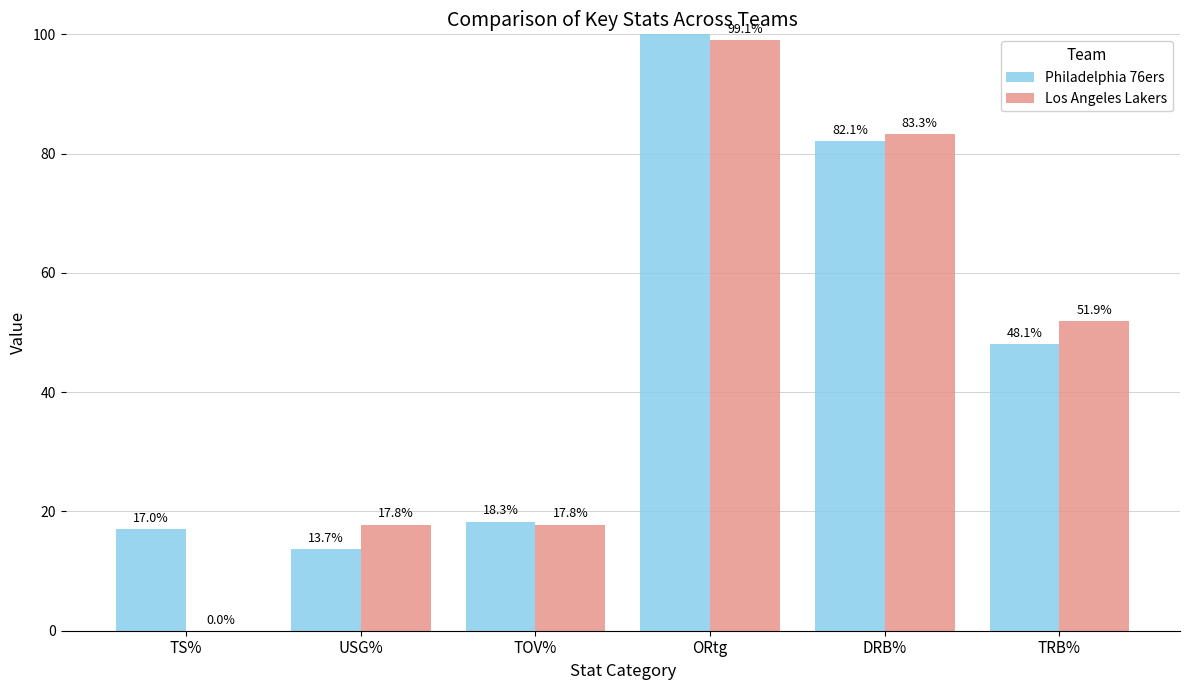

What is the difference between the highest and lowest values at TOV%?

0.5